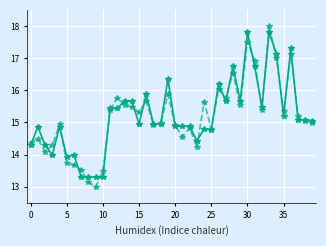

What is the smallest value displayed?

13.0